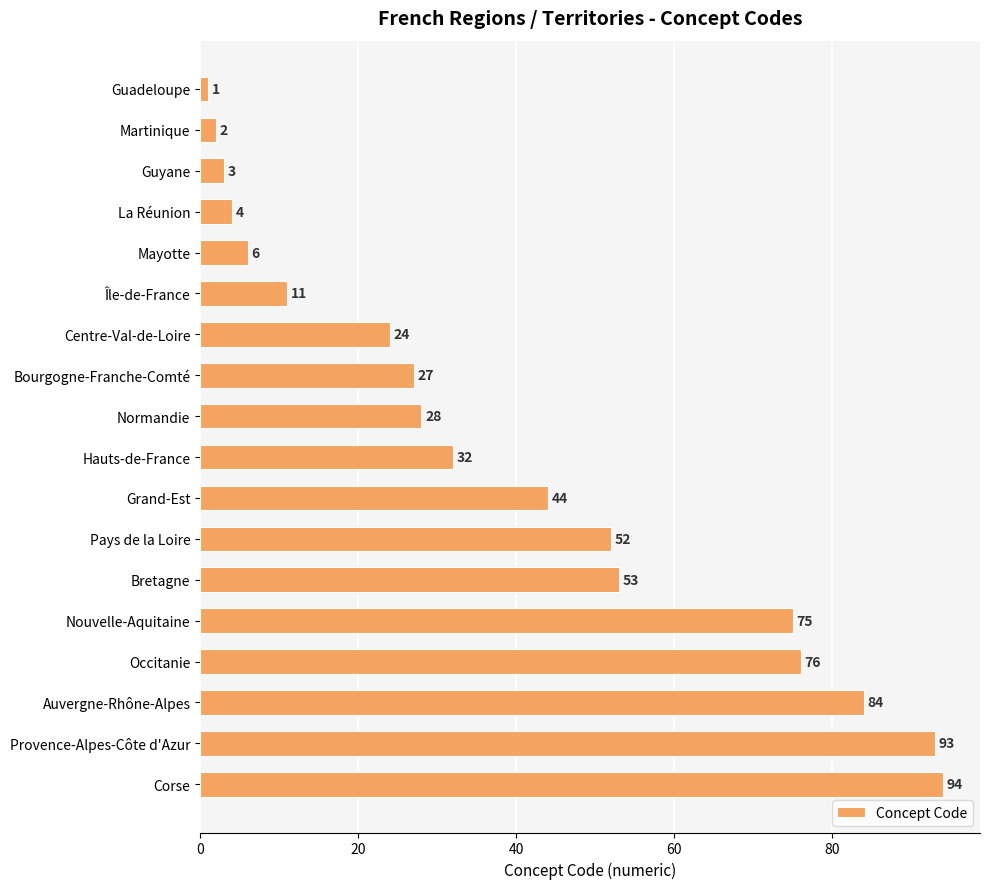

What is the label of the 8th bar from the top?

Bourgogne-Franche-Comté